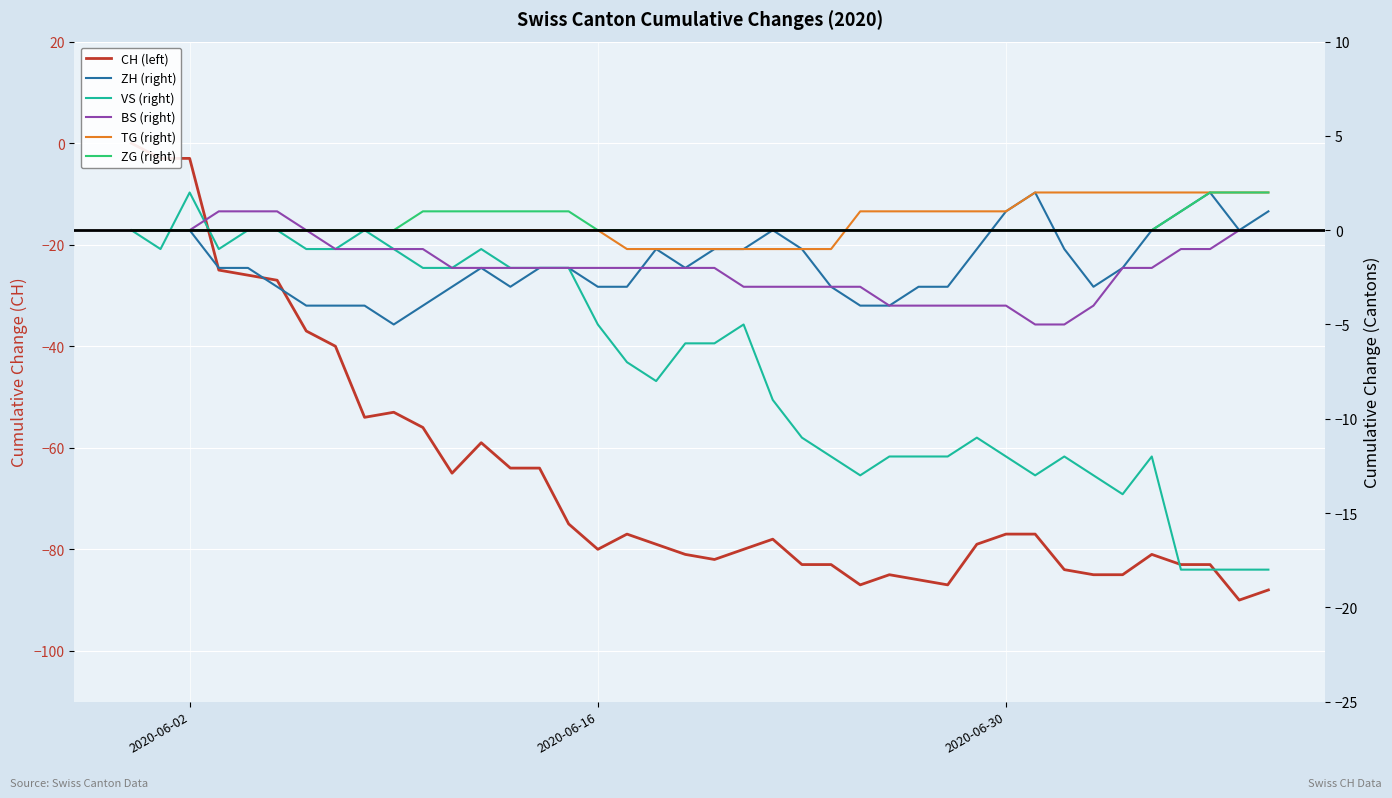

At which label is TG (right) closest to 0?

2020-06-02